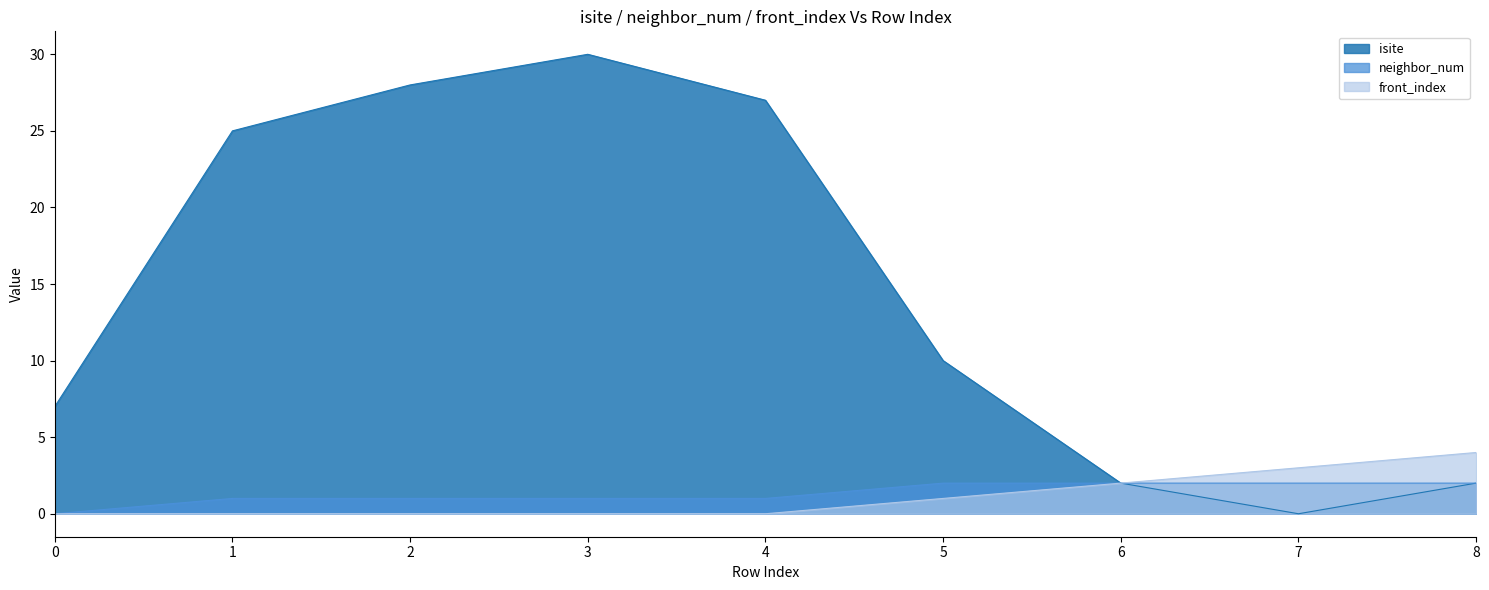

At which label is isite closest to 15?

5